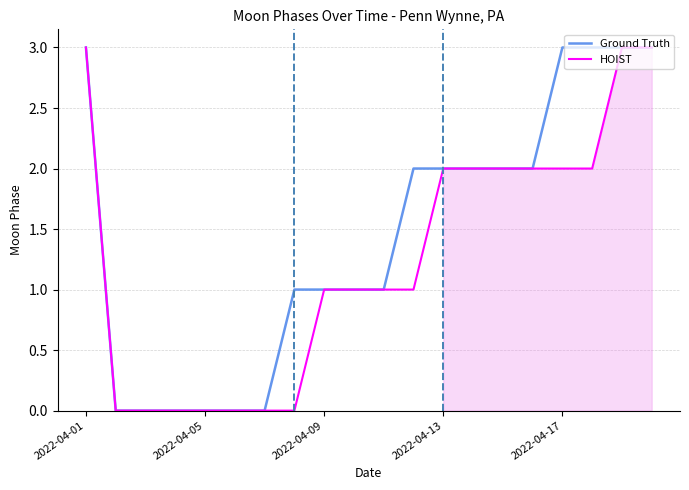

Rank the series by their average value, from highest to lowest.

Ground Truth, HOIST